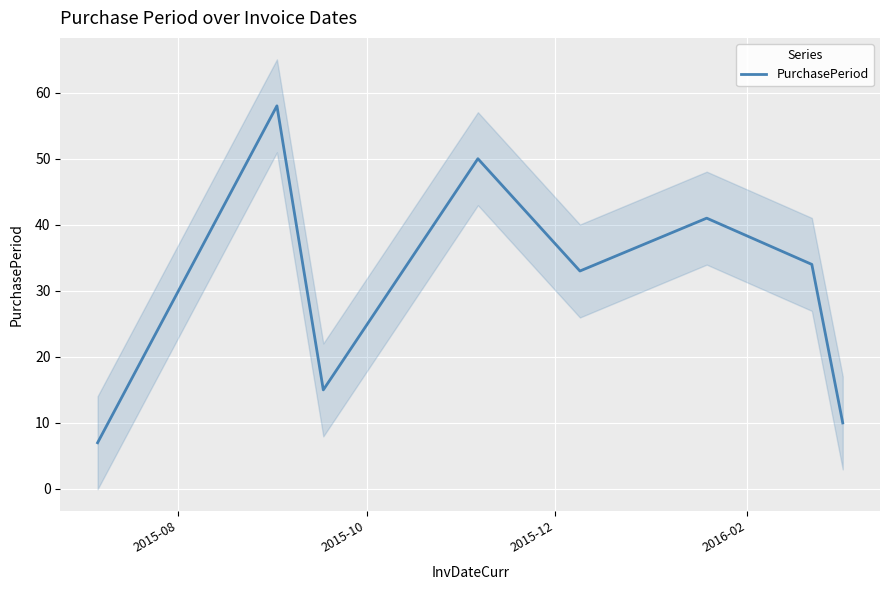

Count the number of values greater than 34.

3